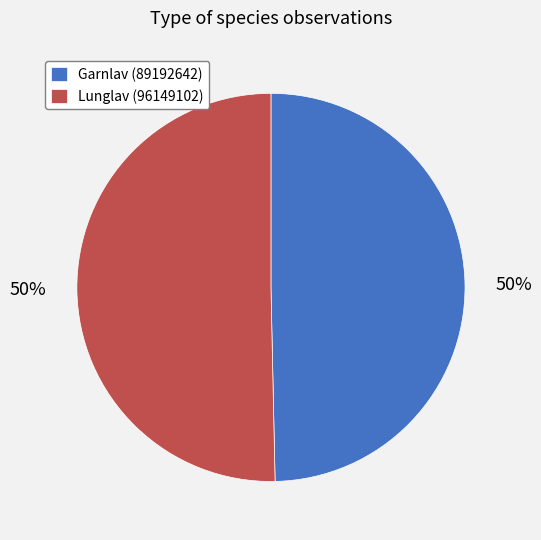

To the nearest percent, what is the average slice percentage?

50%